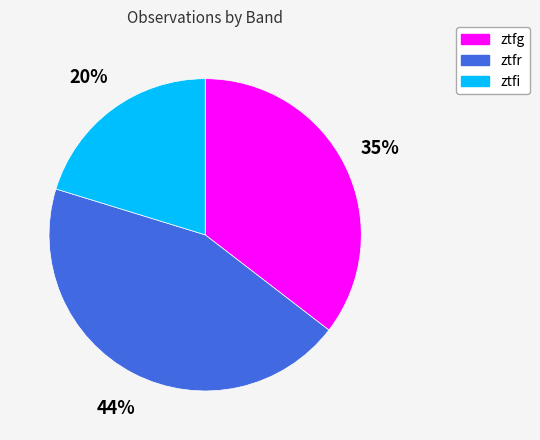

To the nearest percent, what is the difference between the ztfr and ztfi slice percentages?

24%